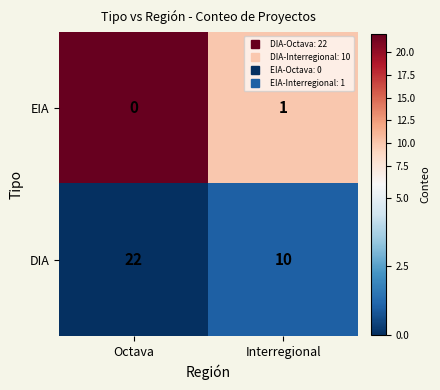

What is the average value of the DIA series?

16